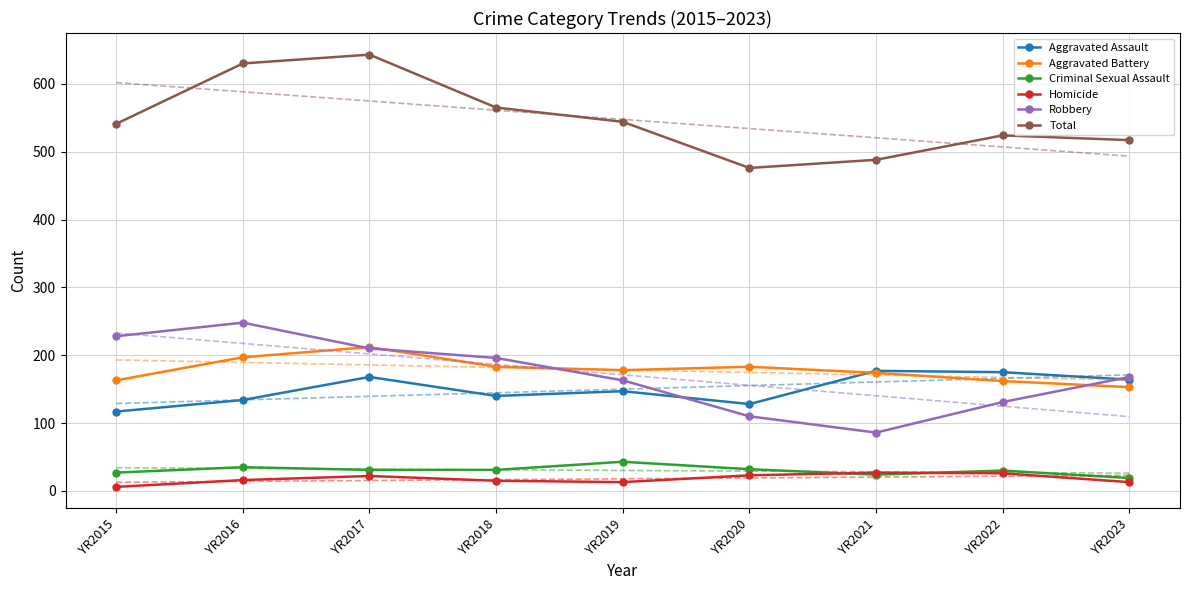

At how many categories does at least one series exceed 273?

9